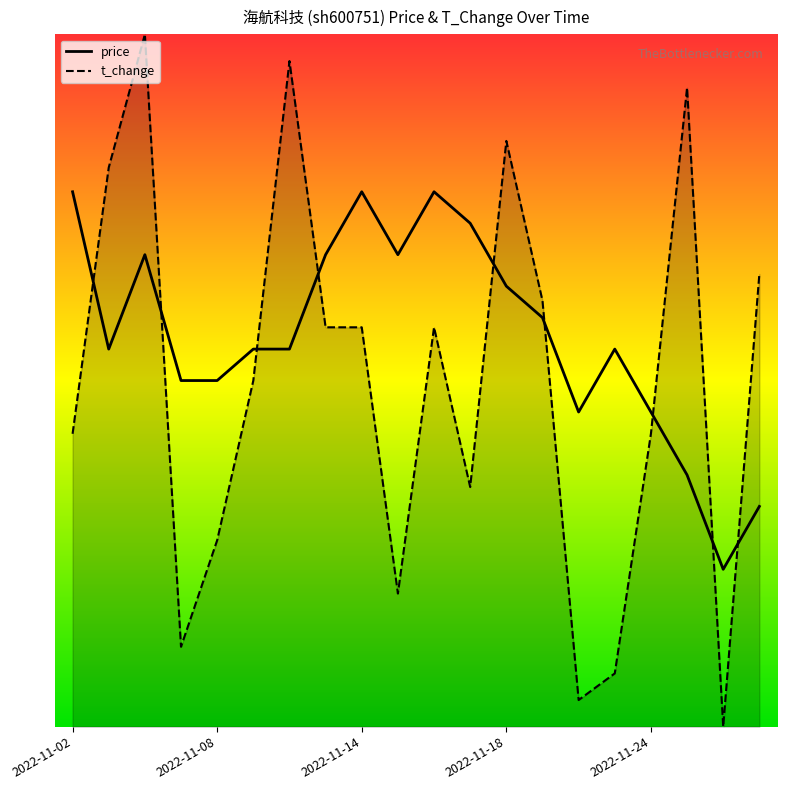

What is the difference between the t_change values at 2022-11-14 and 8?

0.1